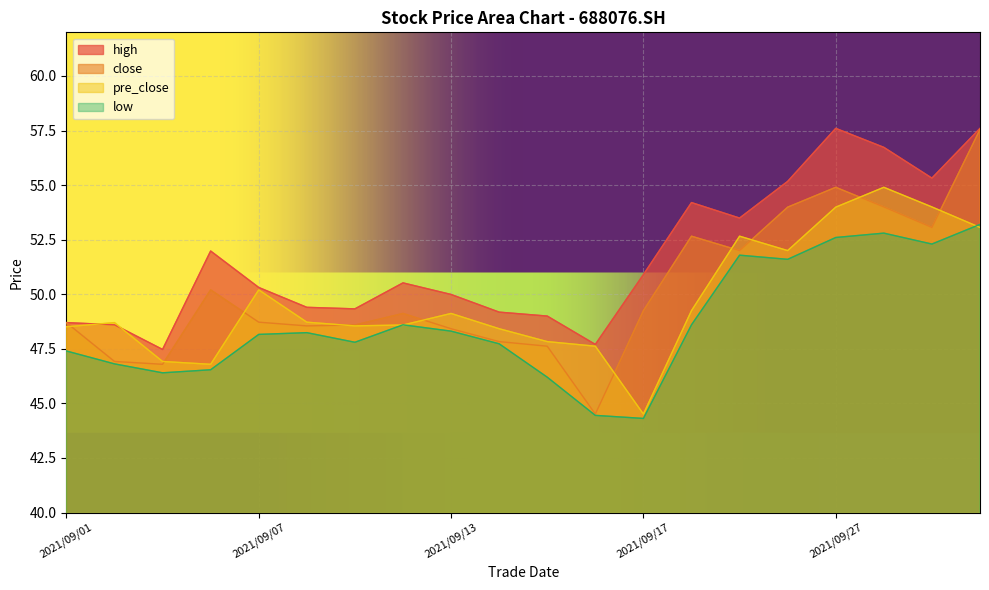

Reading left to right, extract all data points from this chart.

high: 2021/09/01=48.7	2021/09/02=48.6	2021/09/03=47.5	2021/09/06=52.0	2021/09/07=50.3	2021/09/08=49.4	2021/09/09=49.3	2021/09/10=50.5	2021/09/13=50.0	2021/09/14=49.2	2021/09/15=49.0	2021/09/16=47.7	2021/09/17=50.9	2021/09/22=54.2	2021/09/23=53.5	2021/09/24=55.2	2021/09/27=57.6	2021/09/28=56.7	2021/09/29=55.3	2021/09/30=57.6
close: 2021/09/01=48.7	2021/09/02=46.9	2021/09/03=46.8	2021/09/06=50.2	2021/09/07=48.7	2021/09/08=48.5	2021/09/09=48.6	2021/09/10=49.1	2021/09/13=48.4	2021/09/14=47.8	2021/09/15=47.6	2021/09/16=44.5	2021/09/17=49.2	2021/09/22=52.7	2021/09/23=52.0	2021/09/24=54.0	2021/09/27=54.9	2021/09/28=54.0	2021/09/29=53.1	2021/09/30=57.5
pre_close: 2021/09/01=48.5	2021/09/02=48.7	2021/09/03=46.9	2021/09/06=46.8	2021/09/07=50.2	2021/09/08=48.7	2021/09/09=48.5	2021/09/10=48.6	2021/09/13=49.1	2021/09/14=48.4	2021/09/15=47.8	2021/09/16=47.6	2021/09/17=44.5	2021/09/22=49.2	2021/09/23=52.7	2021/09/24=52.0	2021/09/27=54.0	2021/09/28=54.9	2021/09/29=54.0	2021/09/30=53.1
low: 2021/09/01=47.4	2021/09/02=46.8	2021/09/03=46.4	2021/09/06=46.5	2021/09/07=48.2	2021/09/08=48.2	2021/09/09=47.8	2021/09/10=48.6	2021/09/13=48.3	2021/09/14=47.7	2021/09/15=46.2	2021/09/16=44.5	2021/09/17=44.3	2021/09/22=48.6	2021/09/23=51.8	2021/09/24=51.6	2021/09/27=52.6	2021/09/28=52.8	2021/09/29=52.3	2021/09/30=53.2